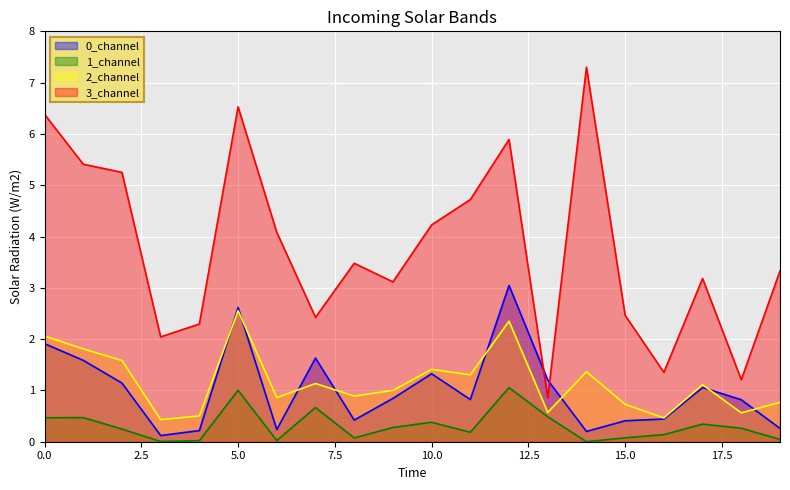

What is the difference between the maximum and second lowest values in the 3_channel series?

6.1